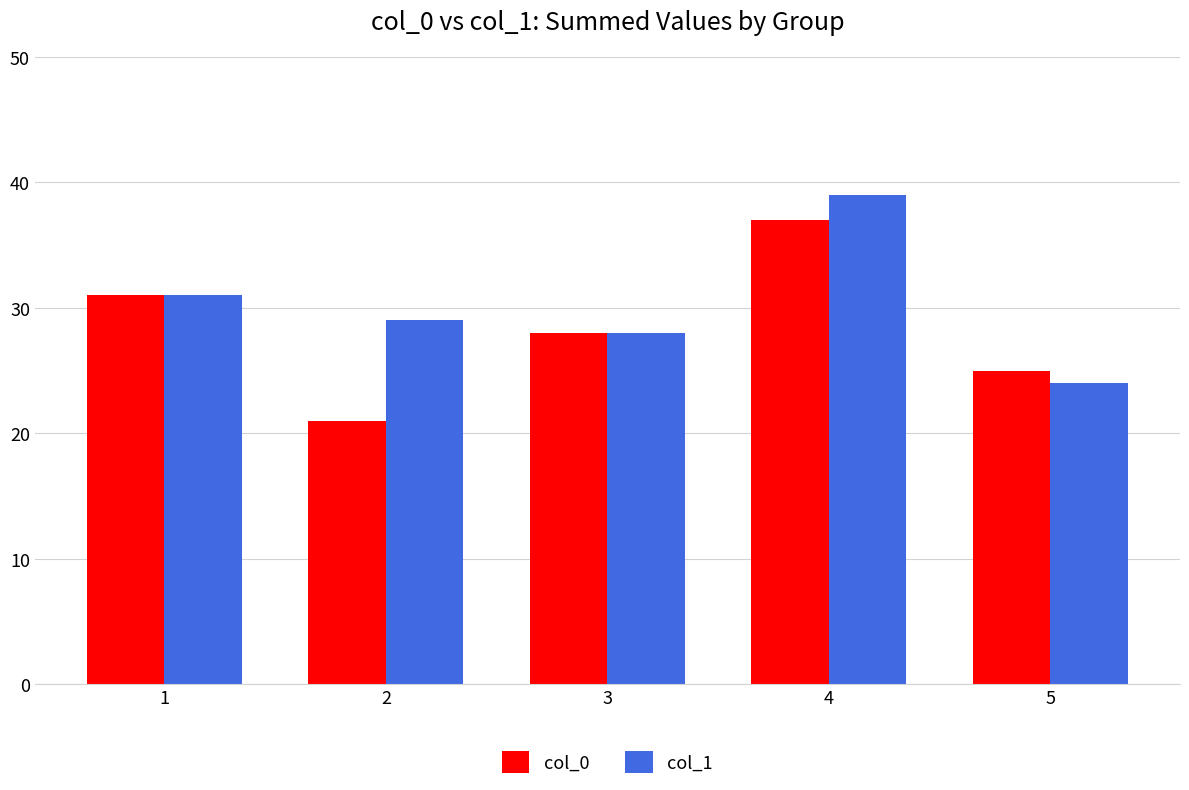

How many bars are there in total?

10